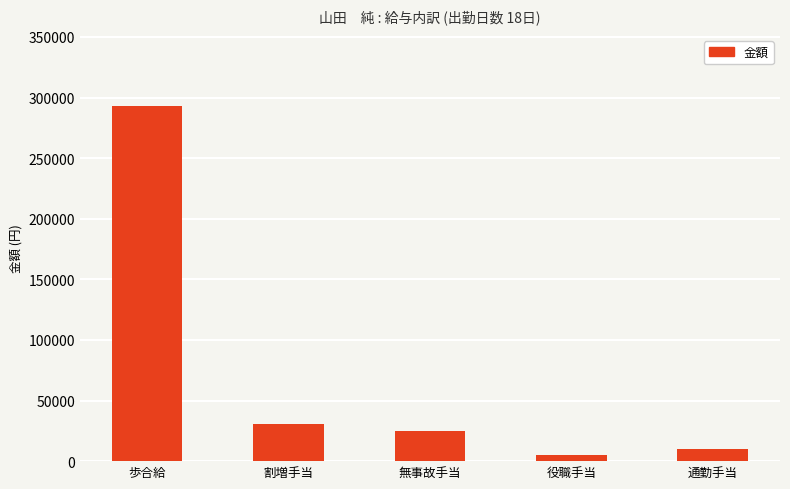

What position from the right is 無事故手当?

3